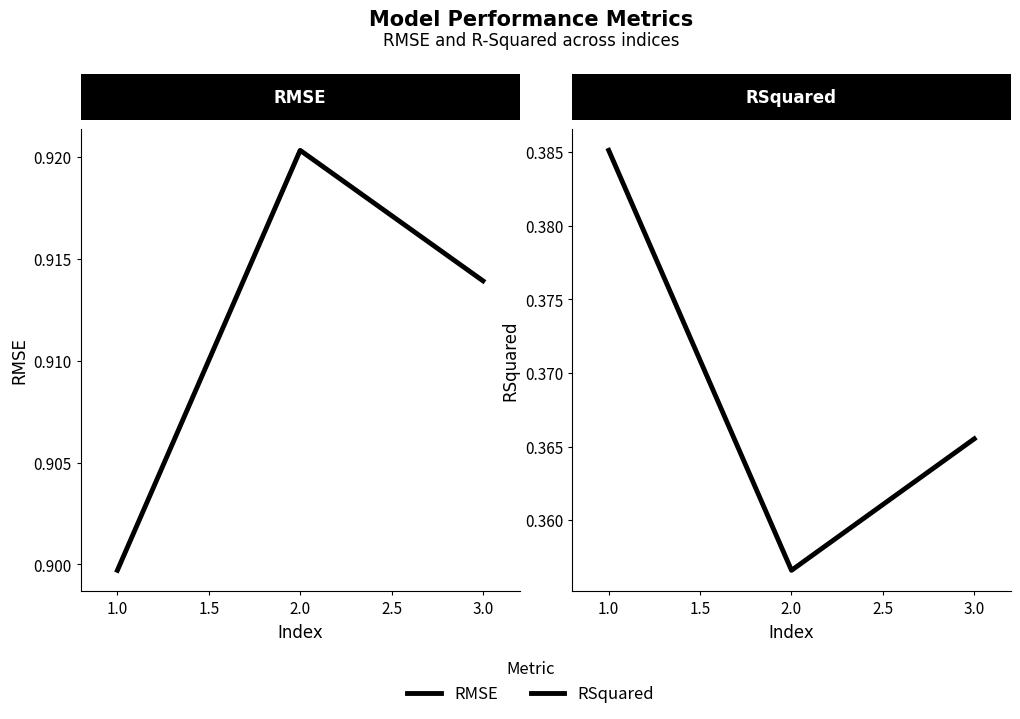

Reading left to right, list all the values displayed in this chart.

RMSE: 0.9	0.9	0.9
RSquared: 0.4	0.4	0.4